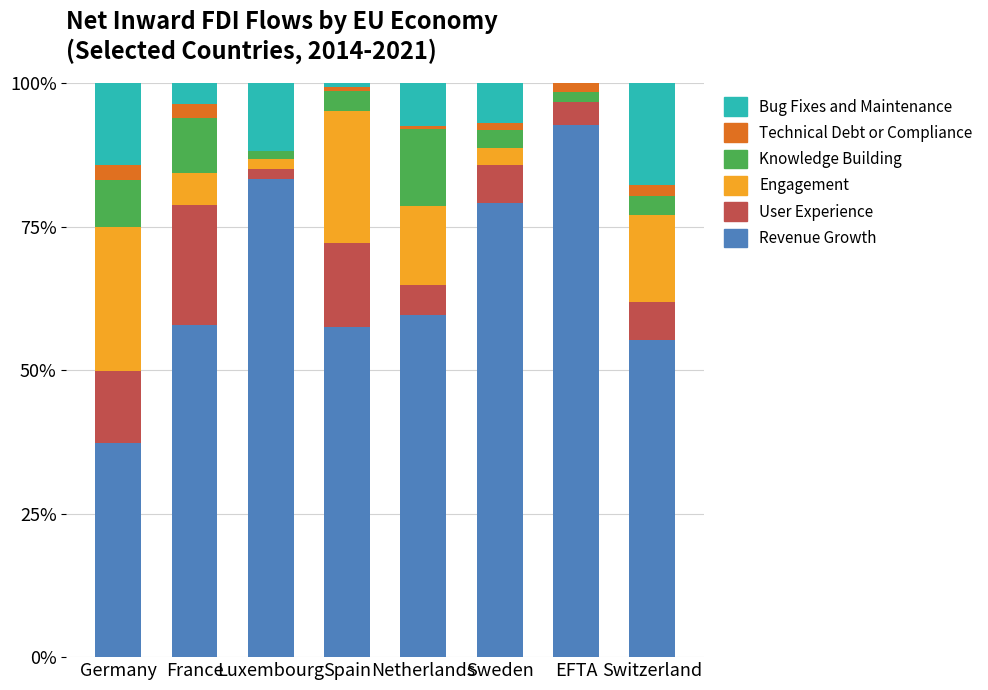

The Revenue Growth series shows 40.0 at Spain. True or false?

False